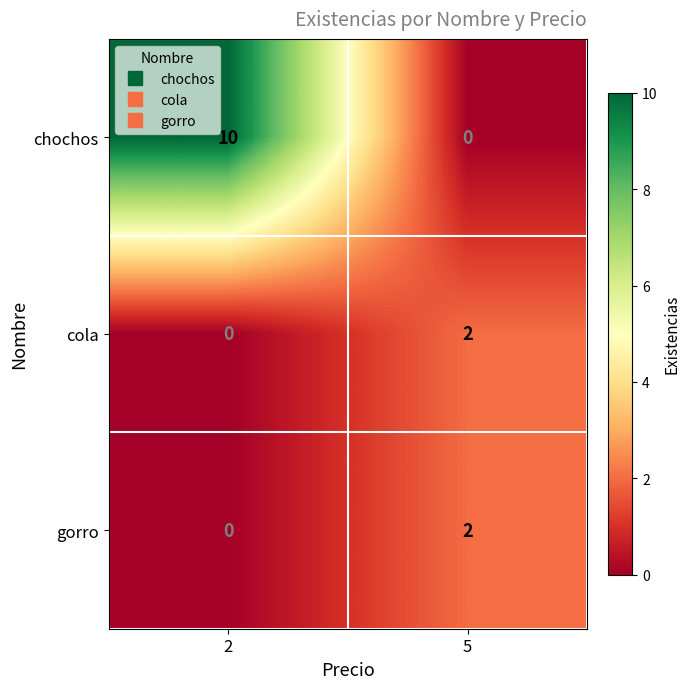

The gorro series shows 3 at 5. True or false?

False